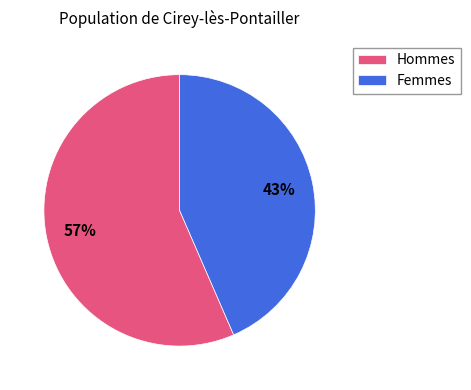

What is the largest slice in the pie chart?

Hommes